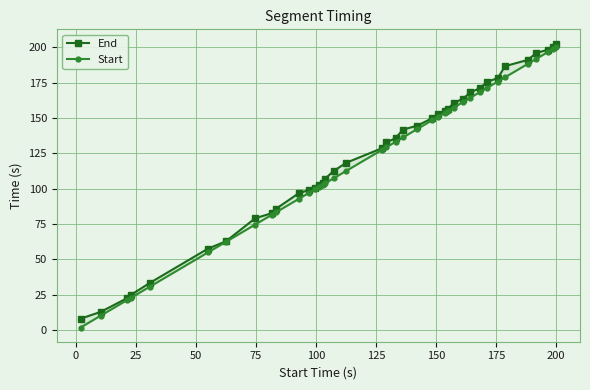

True or false: Start and End intersect in this chart.

False